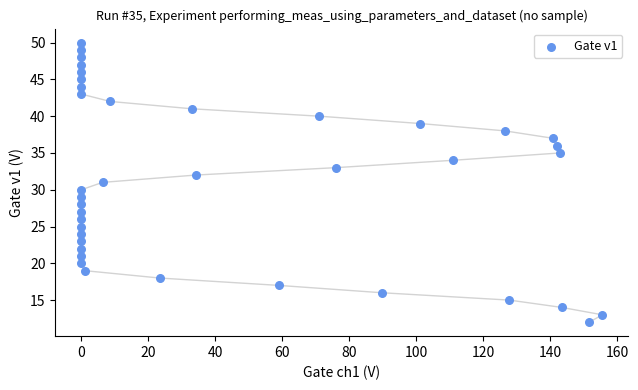

What is the range of Y values (max minus min)?

38